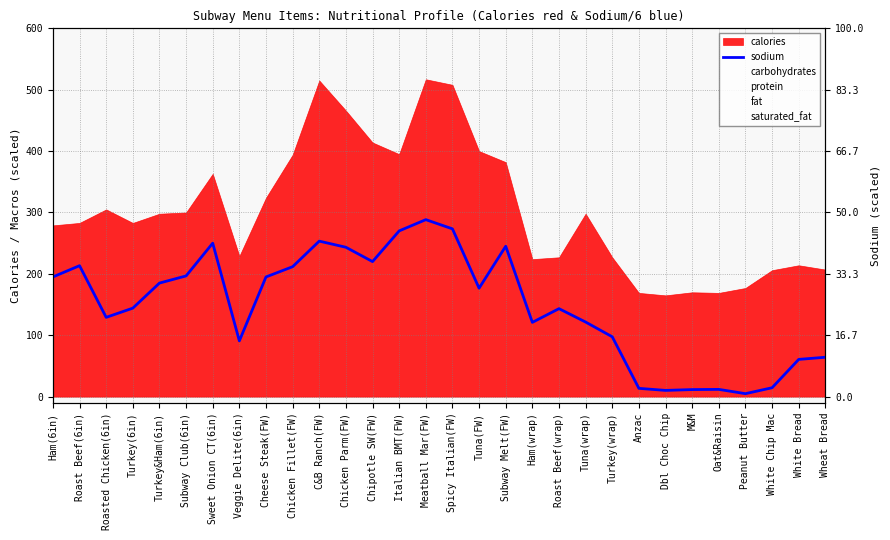

Reading left to right, transcribe all the data shown in this chart.

Ham(6in)=195.0	Roast Beef(6in)=213.3	Roasted Chicken(6in)=129.2	Turkey(6in)=144.2	Turkey&Ham(6in)=185.0	Subway Club(6in)=196.7	Sweet Onion CT(6in)=250.0	Veggie Delite(6in)=90.8	Cheese Steak(FW)=195.0	Chicken Fillet(FW)=211.7	C&B Ranch(FW)=253.3	Chicken Parm(FW)=243.3	Chipotle SW(FW)=220.0	Italian BMT(FW)=270.0	Meatball Mar(FW)=288.3	Spicy Italian(FW)=273.3	Tuna(FW)=176.7	Subway Melt(FW)=245.0	Ham(wrap)=121.0	Roast Beef(wrap)=143.3	Tuna(wrap)=121.5	Turkey(wrap)=97.5	Anzac=13.5	Dbl Choc Chip=10.2	M&M=11.5	Oat&Raisin=11.8	Peanut Butter=4.8	White Chip Mac=14.5	White Bread=60.7	Wheat Bread=64.2